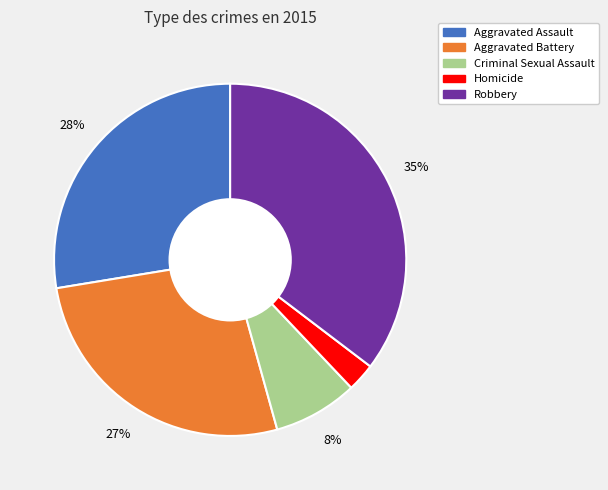

Rank the categories by value from highest to lowest.

Robbery, Aggravated Assault, Aggravated Battery, Criminal Sexual Assault, Homicide